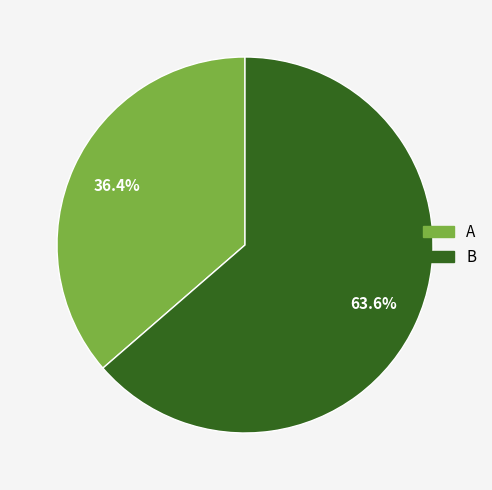

To the nearest percent, what is the difference between the largest and smallest slice percentages?

27%